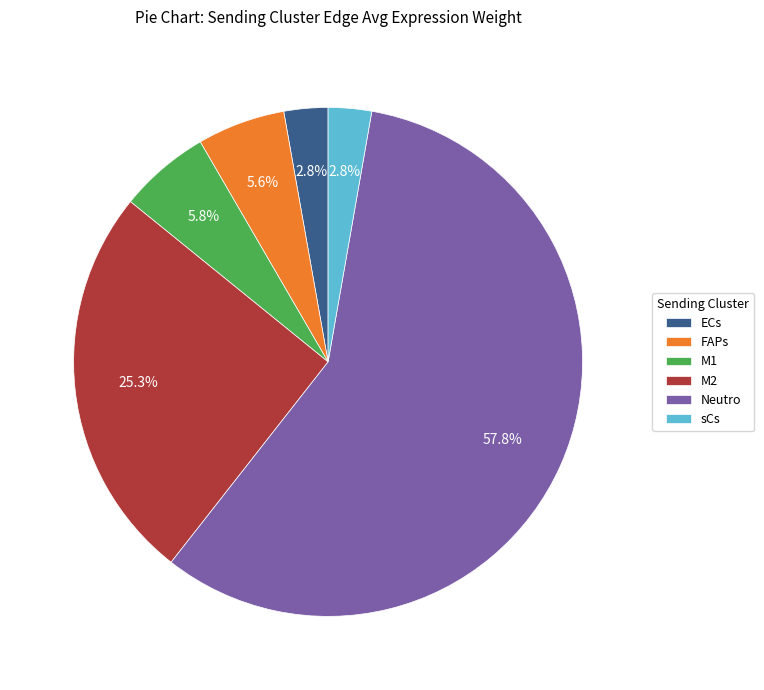

Which slice is the largest?

Neutro